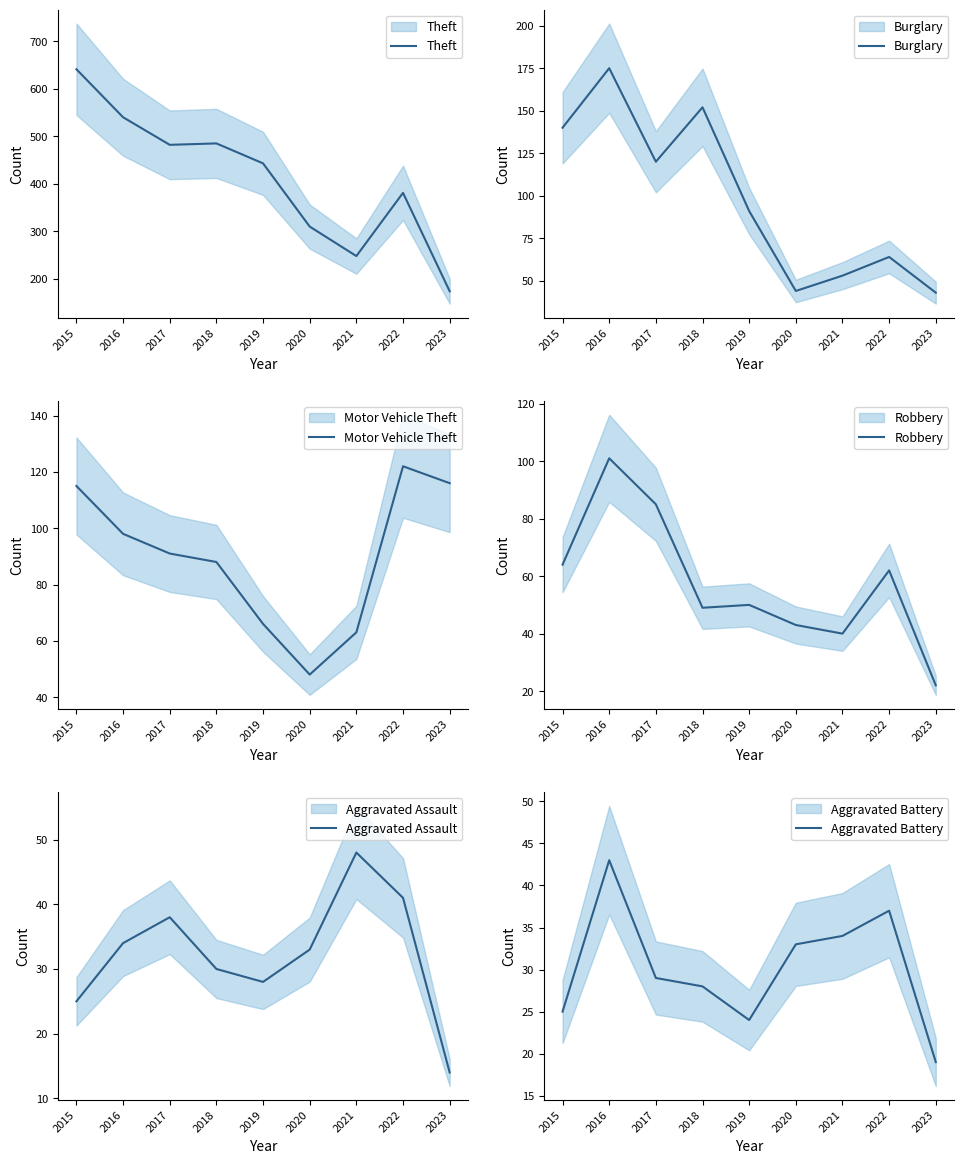

The value of Aggravated Assault at 2020 is 12. True or false?

False